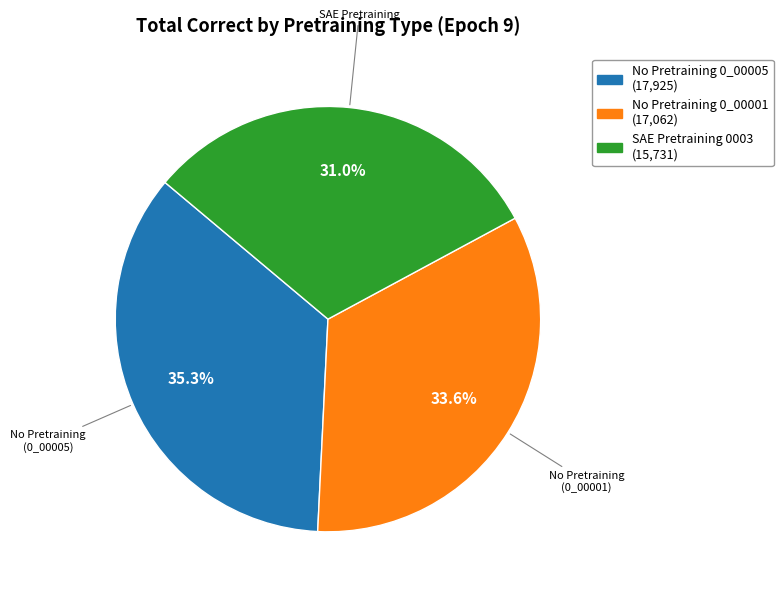

Is there any slice that represents more than half of the pie?

No